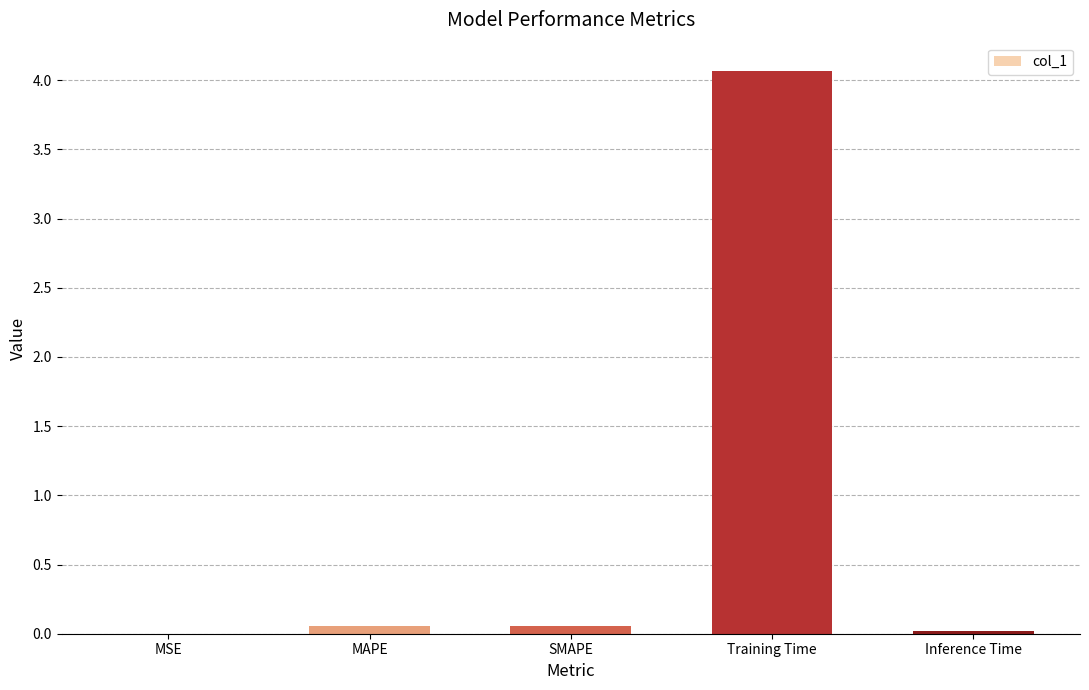

What is the sum of the values at MSE and MAPE?

0.1